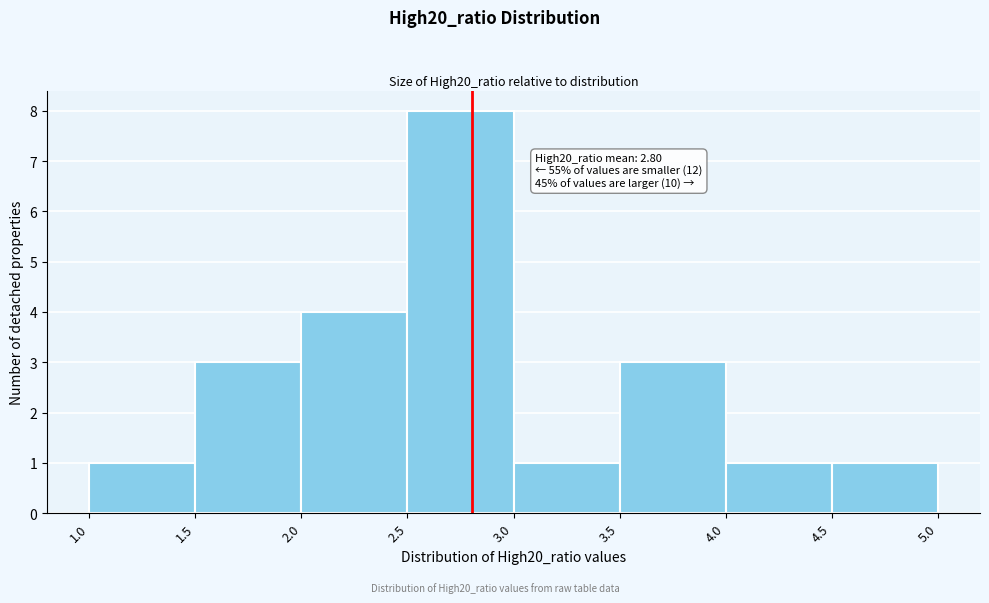

Over which range of the x-axis is the bar tallest?

2.5 to 3.0